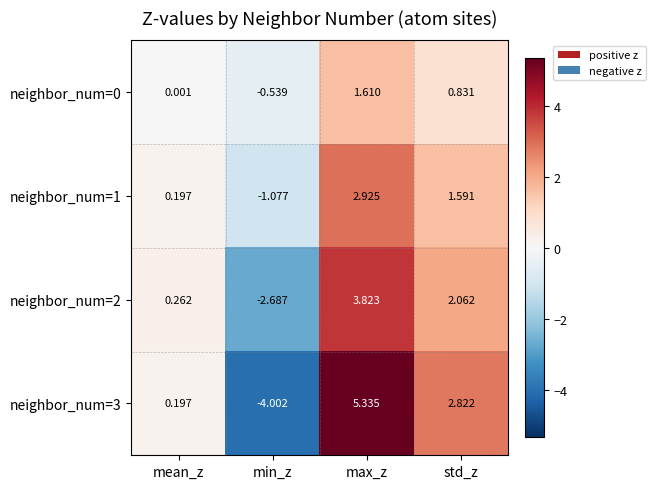

At which category is the sum across all series the highest?

max_z